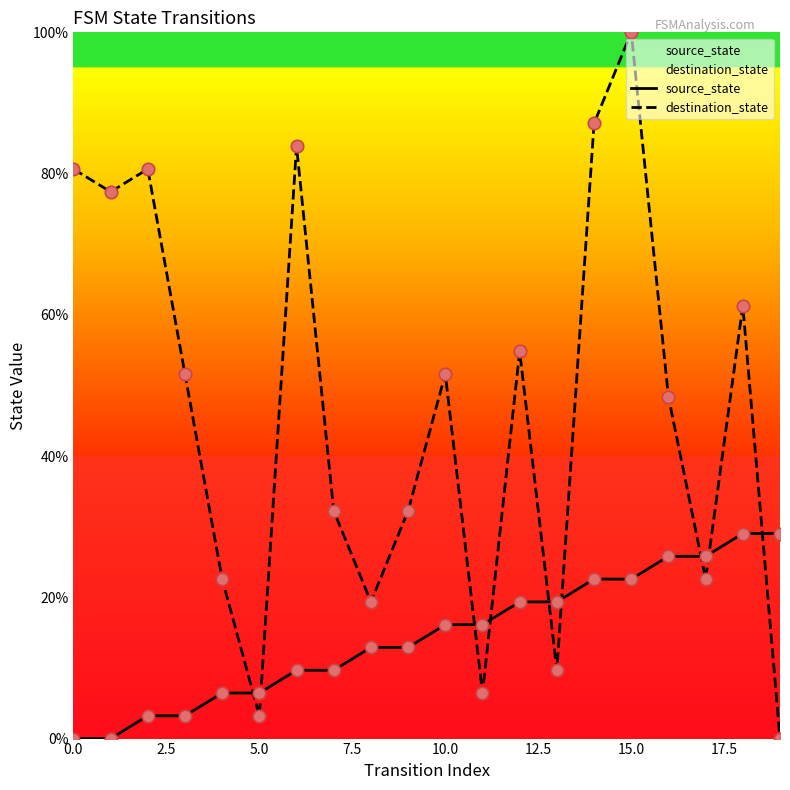

What is the total value across all series at 17?

48.4